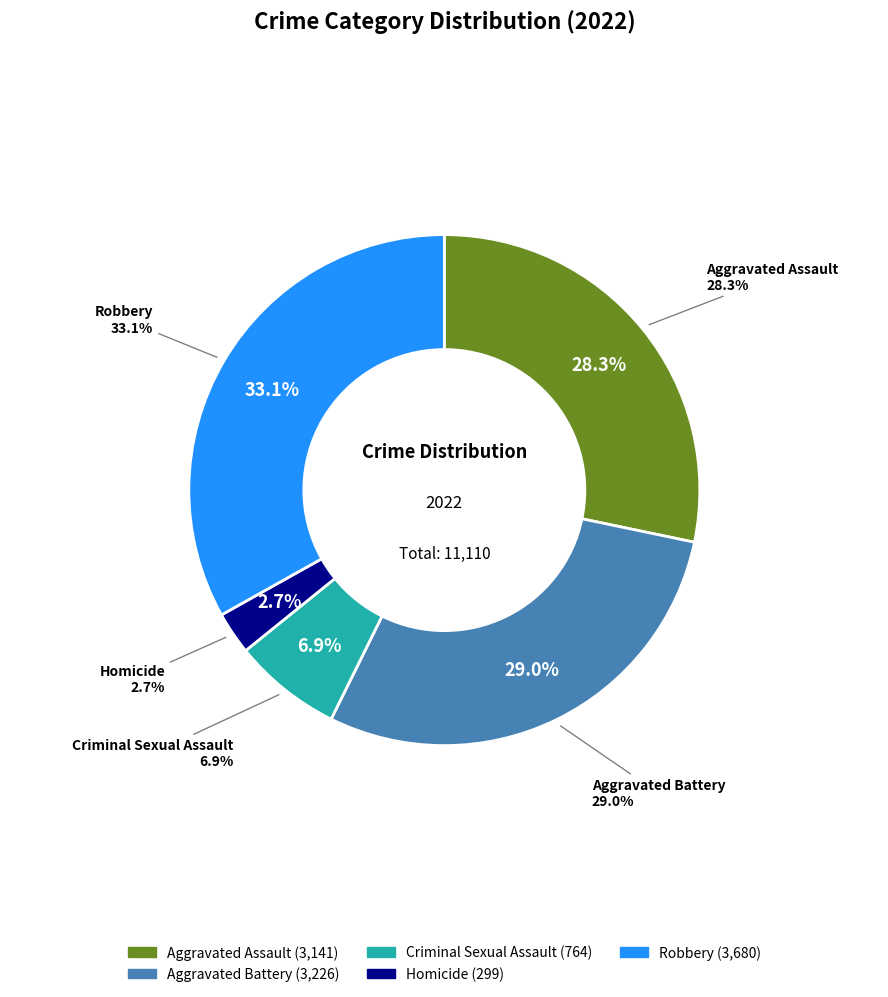

What is the change in value from Aggravated Assault to Robbery?

+539